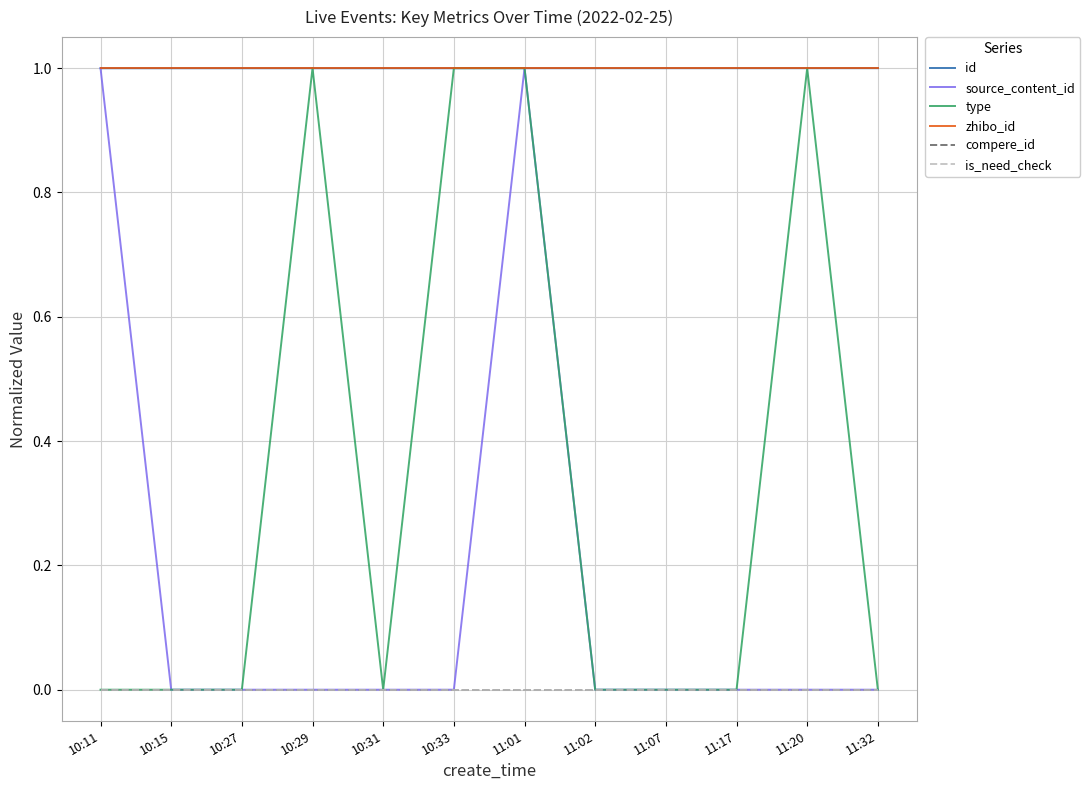

At which label does zhibo_id reach its peak?

10:11